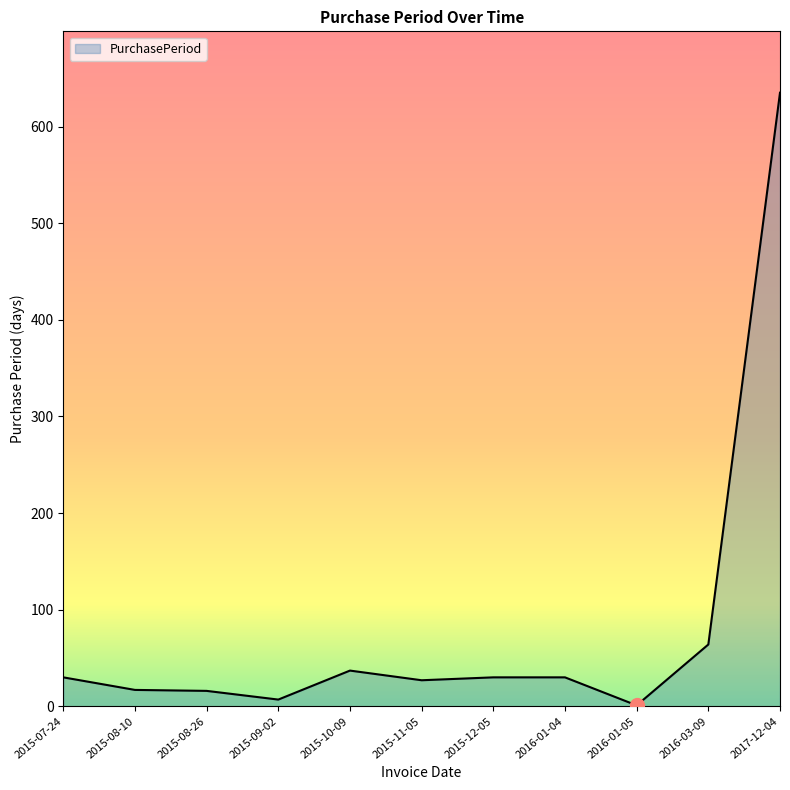

What is the difference between the maximum and minimum values?

634